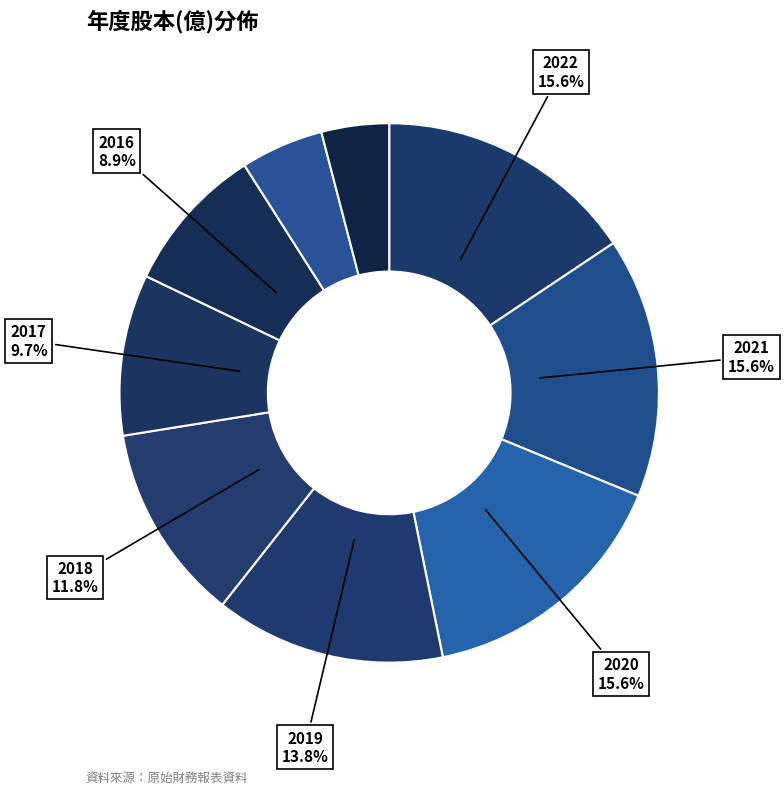

Count the number of slices in the pie.

9